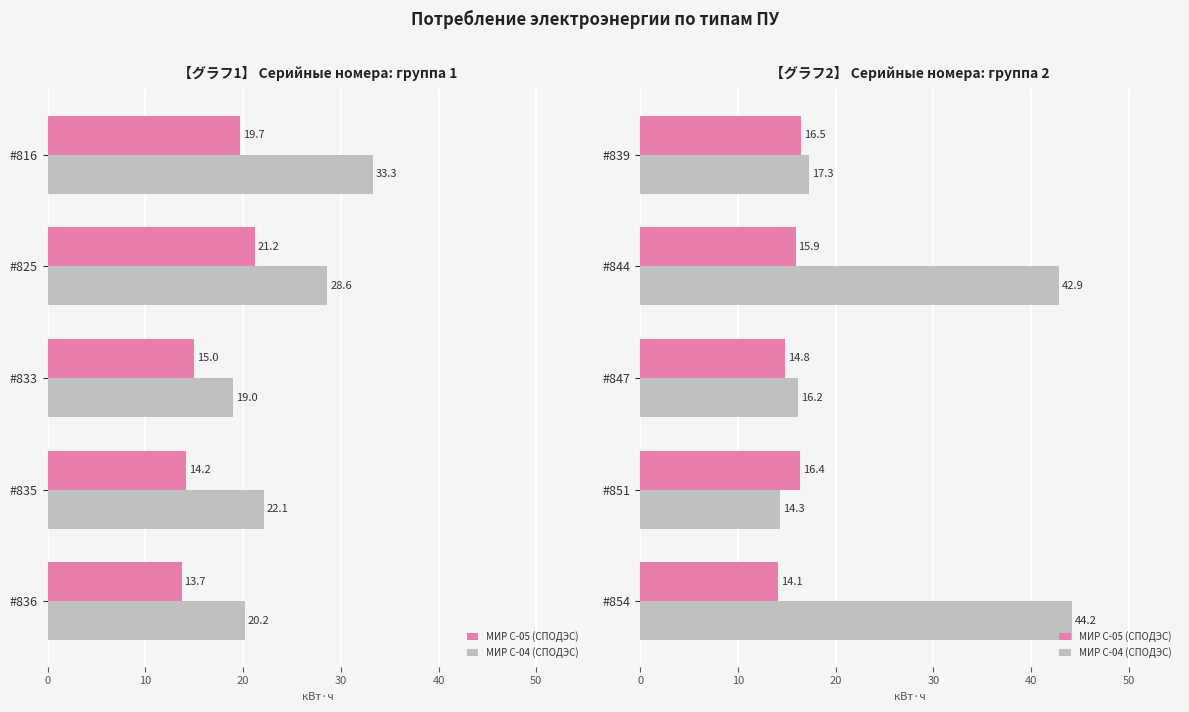

What is the difference between the second highest and second lowest values in the МИР С-05 (СПОДЭС) series?

1.6